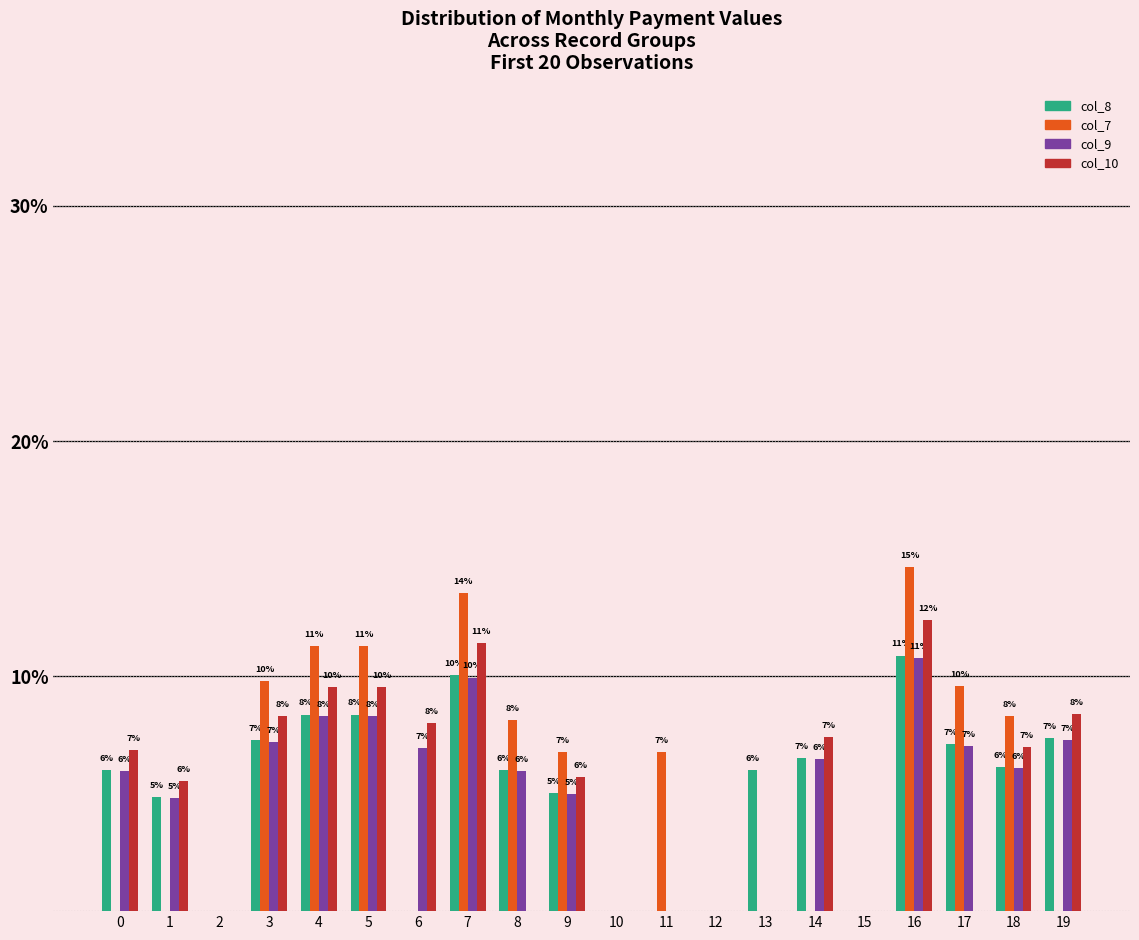

The col_10 series shows 12.9 at 5. True or false?

False